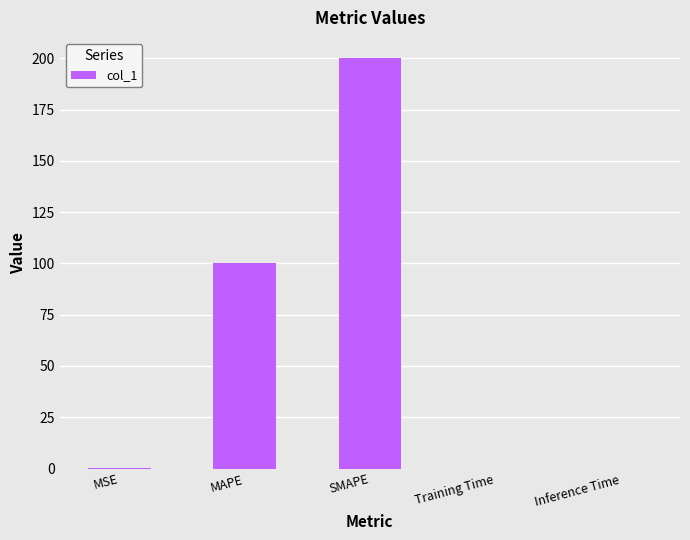

Where is the data nearest to the value 100?

MAPE